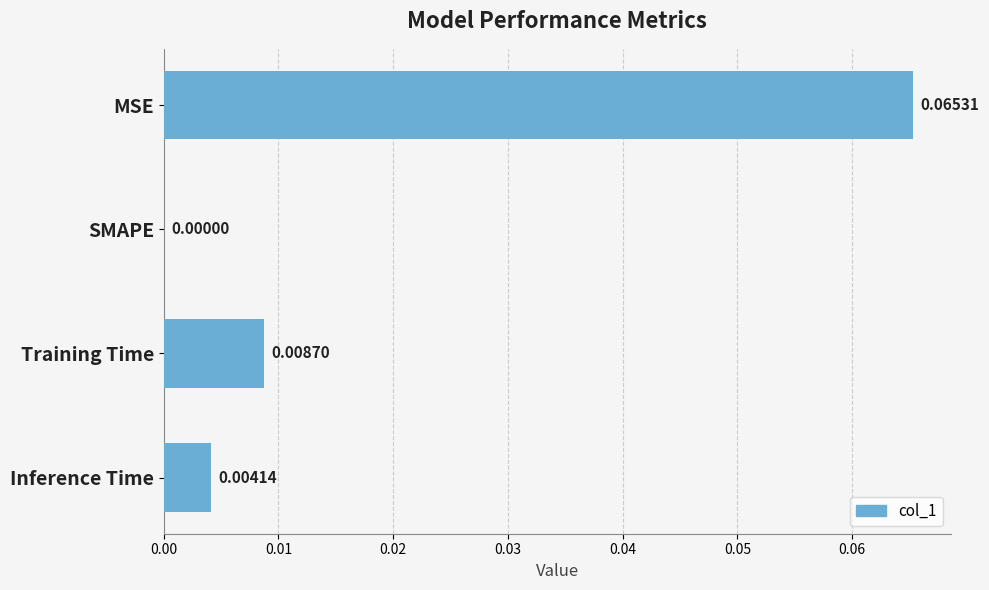

Which category has the highest value across all series?

MSE